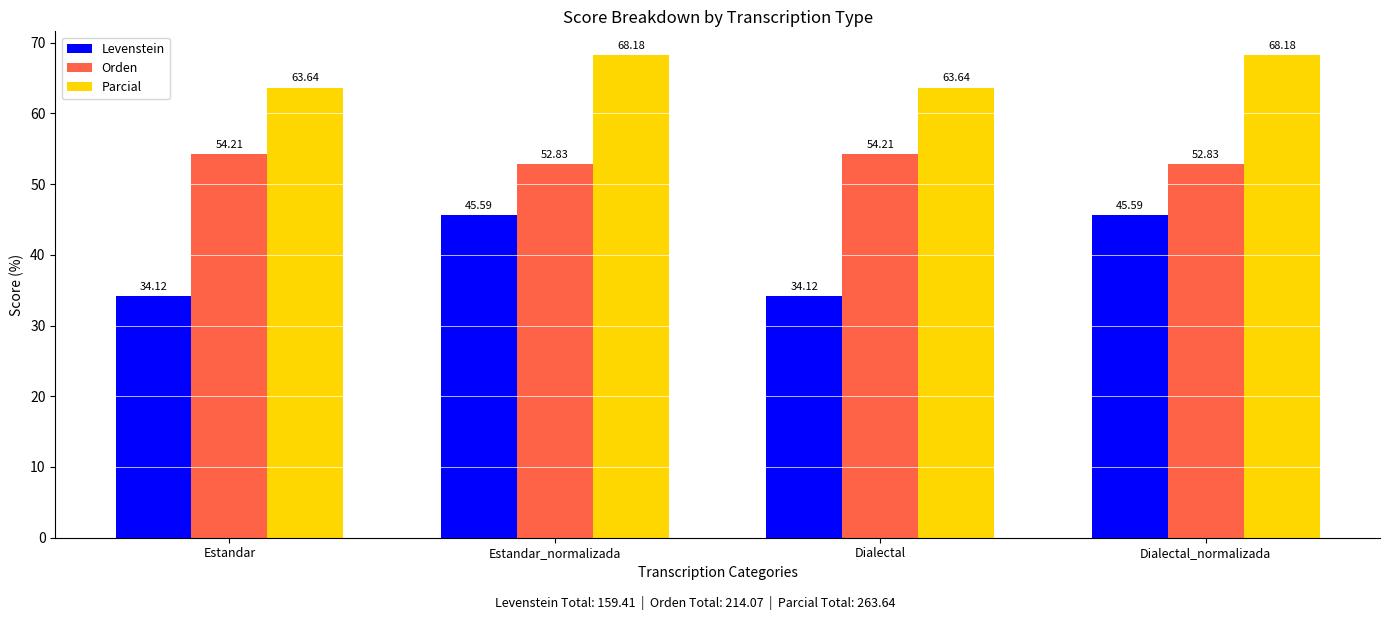

What is the label of the 3rd bar from the right?

Estandar_normalizada